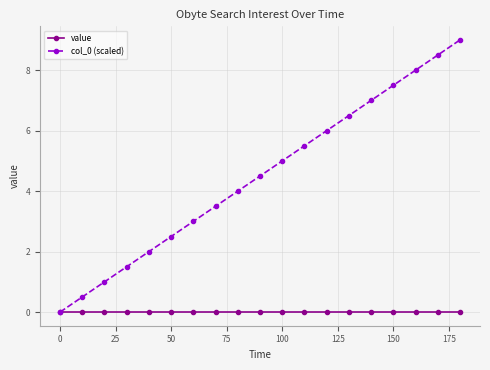

What is the value of the col_0 (scaled) point at the 19th from the left?

9.0